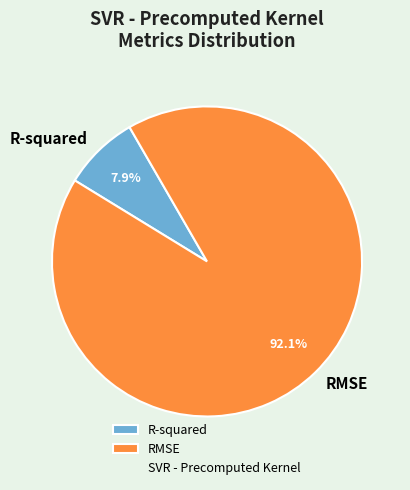

Which has a higher value, RMSE or R-squared?

RMSE